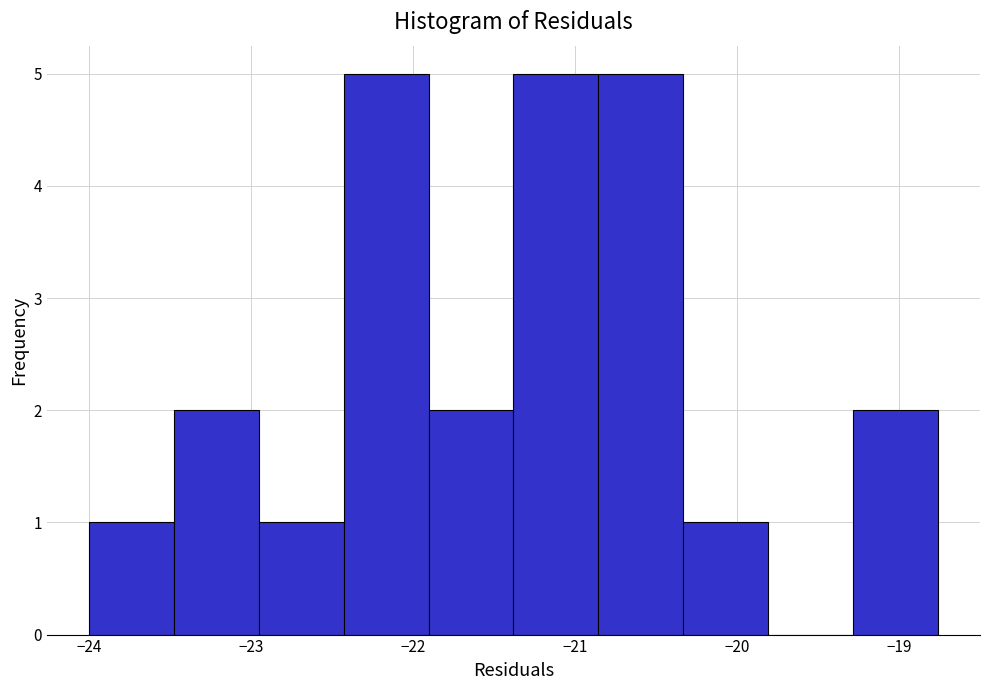

Reading left to right, list every bar in this chart as the range it spans on the x-axis followed by its height. Neither the bar edges nor the heights are printed on the chart, so give them approximately, as read against the axes.

-24.0 to -23.5: 1
-23.5 to -23.0: 2
-23.0 to -22.4: 1
-22.4 to -21.9: 5
-21.9 to -21.4: 2
-21.4 to -20.9: 5
-20.9 to -20.3: 5
-20.3 to -19.8: 1
-19.8 to -19.3: 0
-19.3 to -18.8: 2